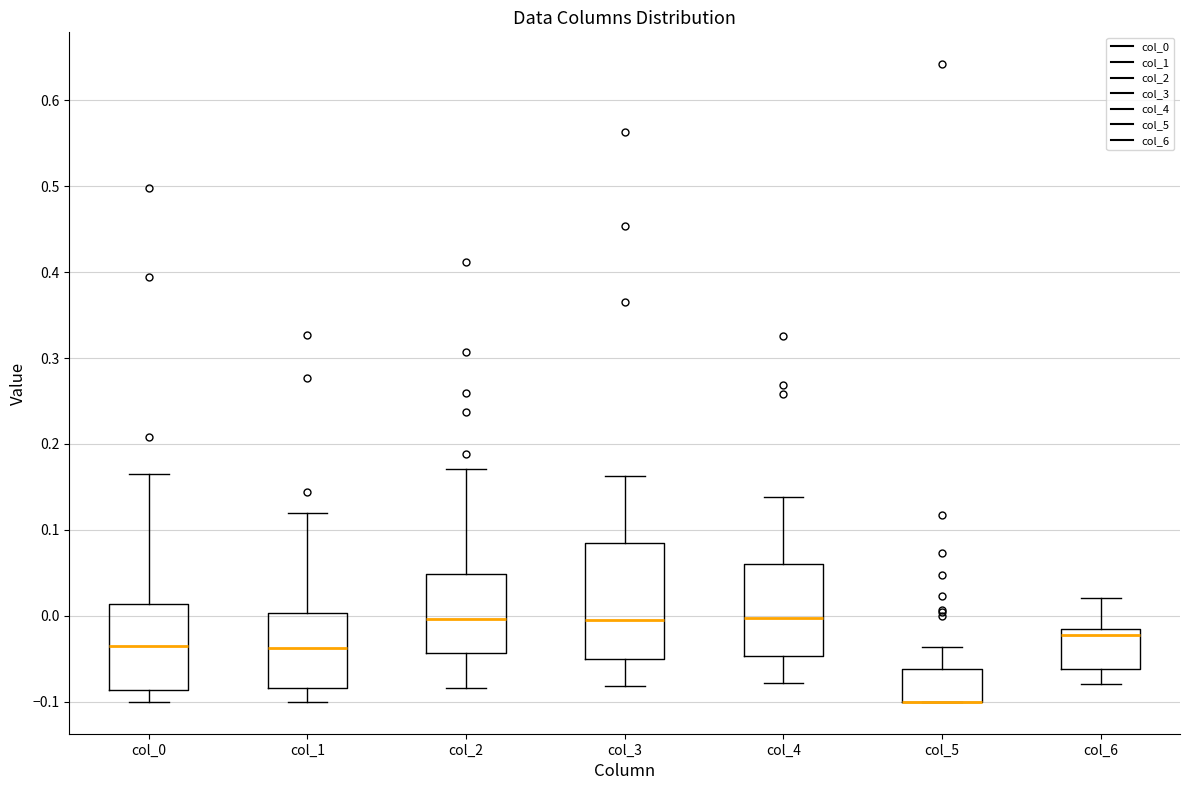

Reading left to right, read every box against the y-axis: the position of its median line, the range the box covers, and the ends of its whiskers. The values are not printed on the chart, so give them approximately, as read against the axis.

col_0: median -0.03, box -0.09 to 0.01, whiskers -0.10 to 0.16
col_1: median -0.04, box -0.08 to 0.00, whiskers -0.10 to 0.12
col_2: median 0.00, box -0.04 to 0.05, whiskers -0.08 to 0.17
col_3: median -0.01, box -0.05 to 0.08, whiskers -0.08 to 0.16
col_4: median 0.00, box -0.05 to 0.06, whiskers -0.08 to 0.14
col_5: median -0.10 (drawn on the box's lower edge), box -0.10 to -0.06, whiskers -0.10 to -0.04
col_6: median -0.02, box -0.06 to -0.01, whiskers -0.08 to 0.02